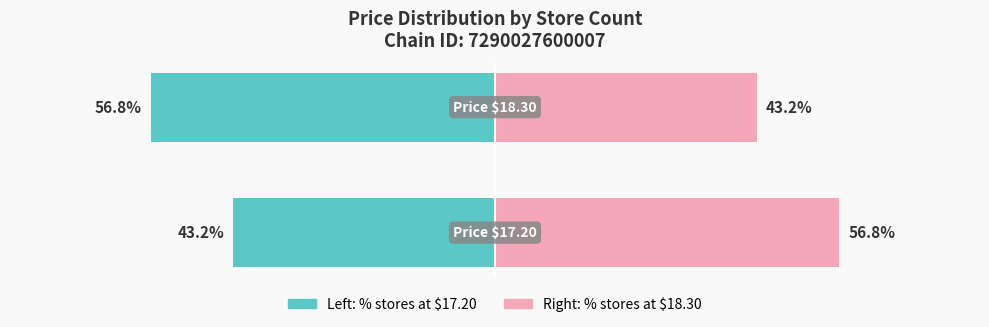

Reading left to right, list all the values displayed in this chart.

Store Count at Price (left): −80=-43.2	−60=-56.8
Store Count at Price (right): −80=56.8	−60=43.2